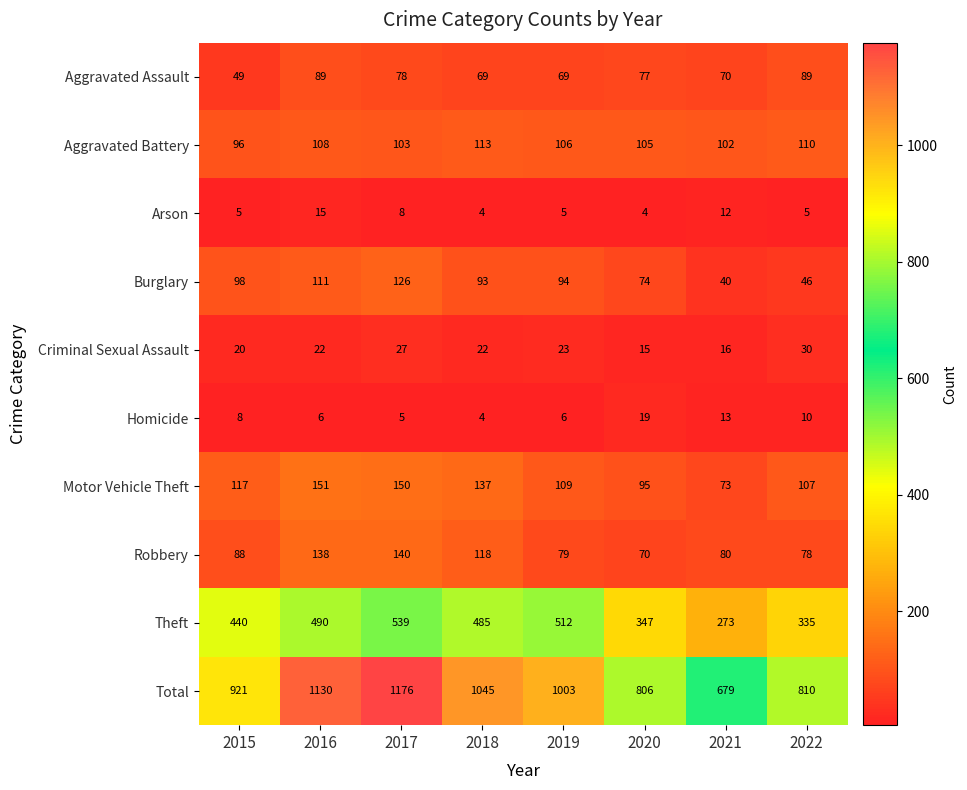

What is the greatest value displayed?

1176